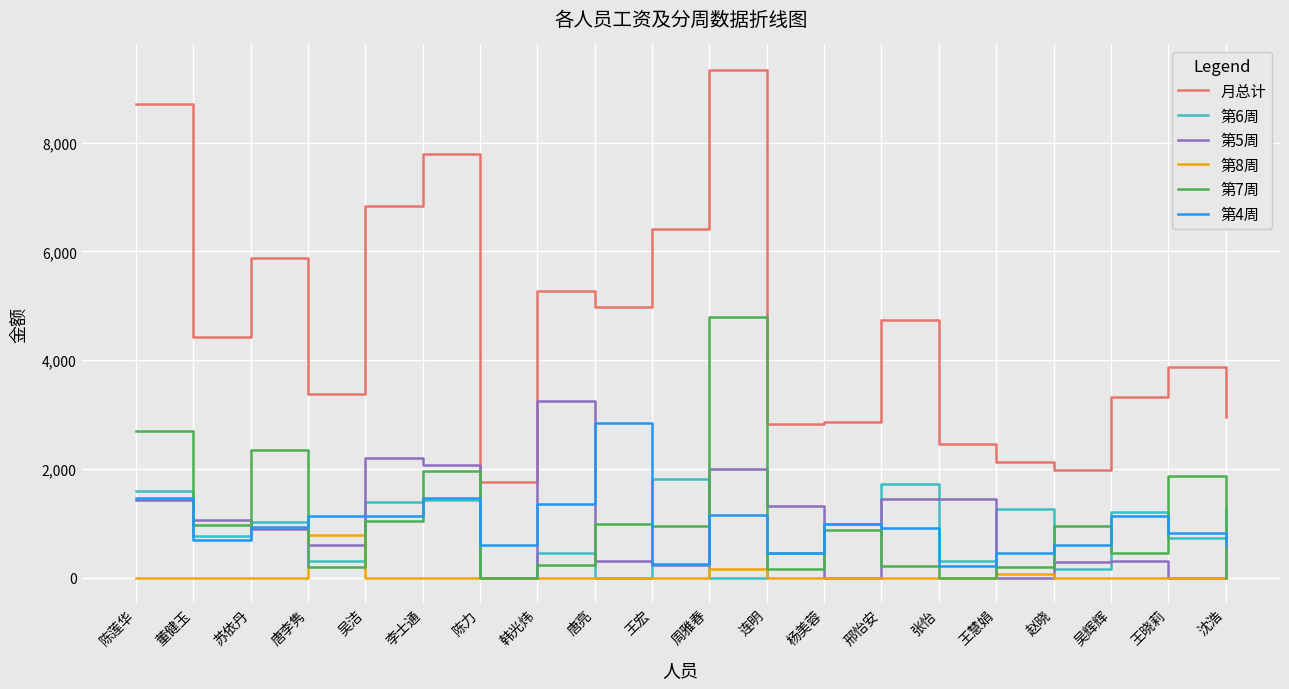

The 第8周 series shows -408.7 at 李士通. True or false?

False